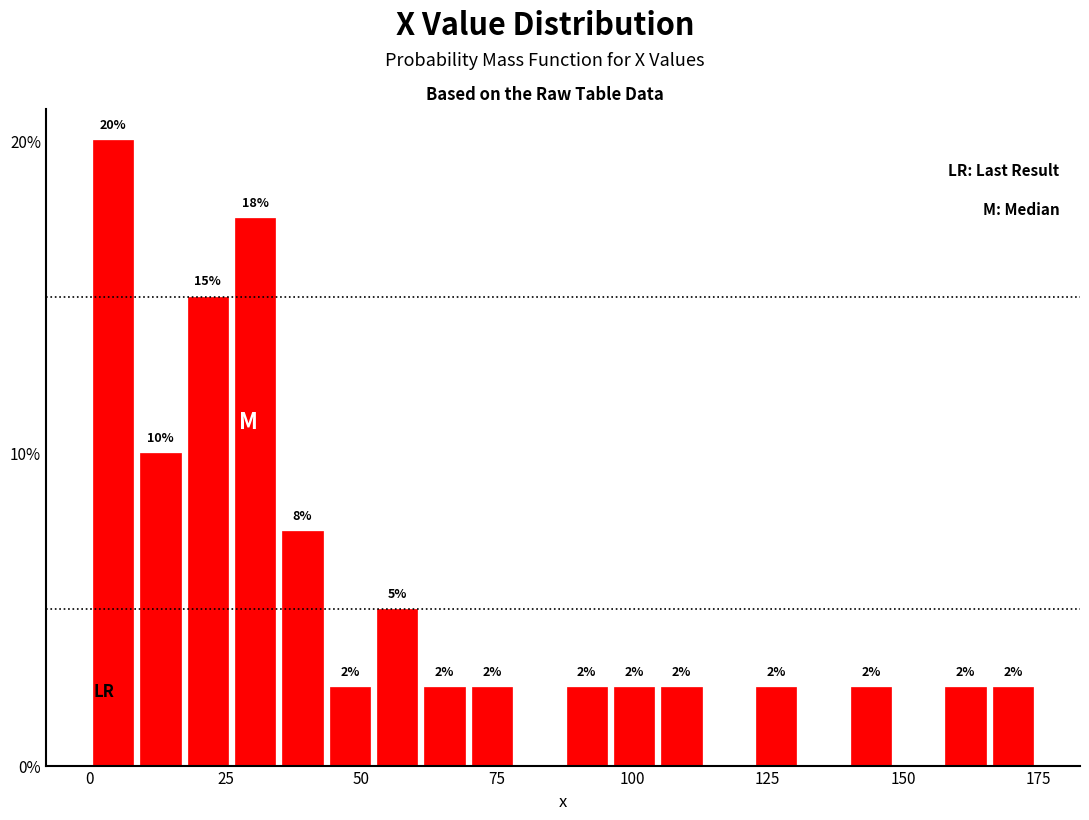

Around what value on the x-axis is the tallest bar? Give the approximate position of its centre, as read against the axis.

5